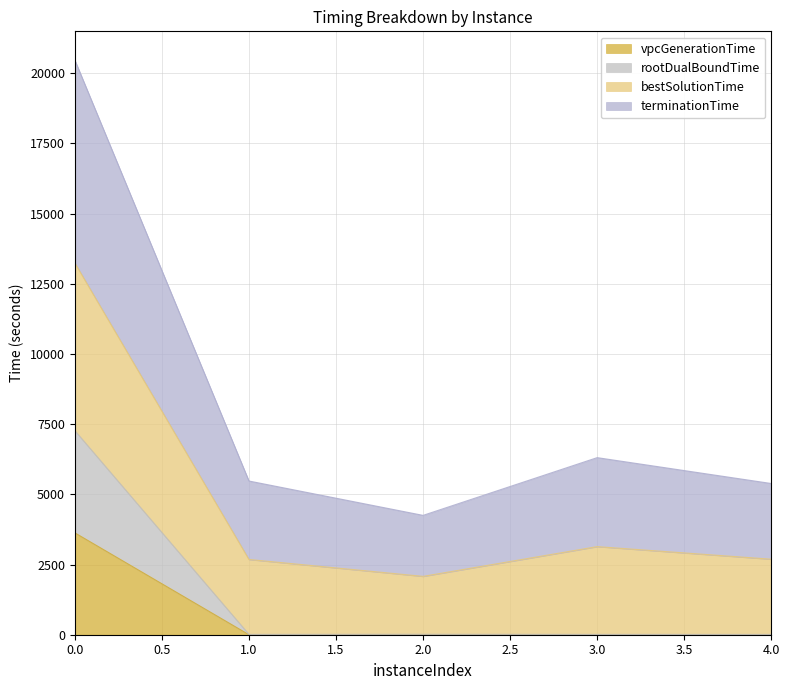

Does the chart have visible grid lines?

Yes